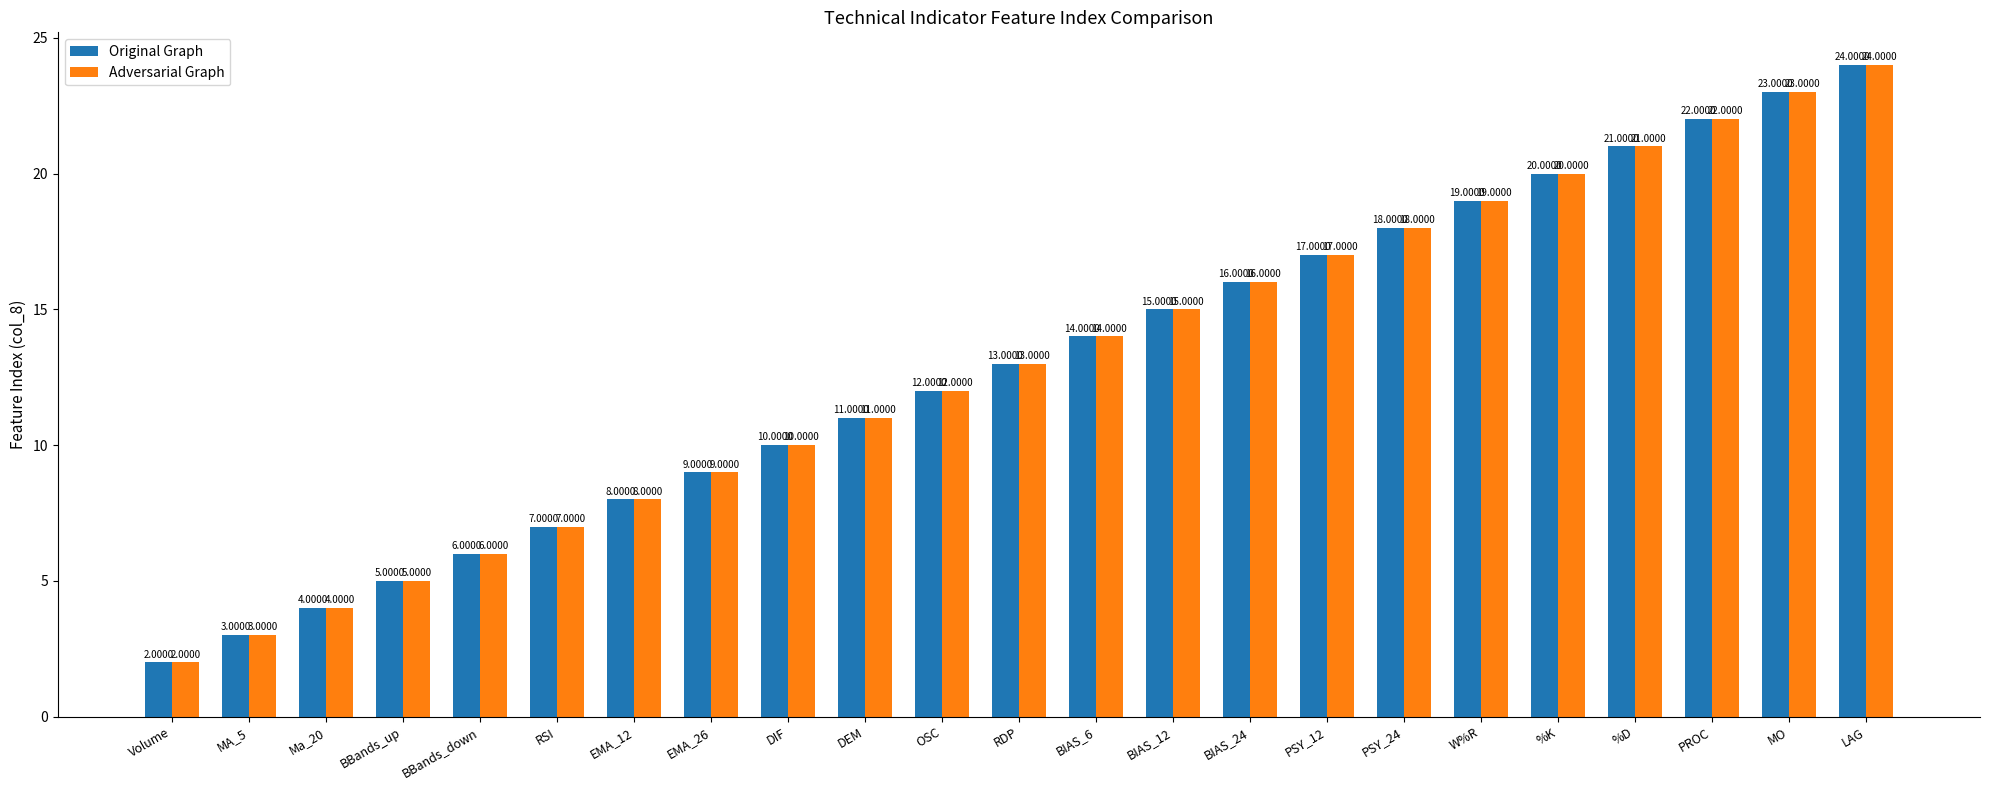

What are all the series names shown in the legend?

Original Graph, Adversarial Graph